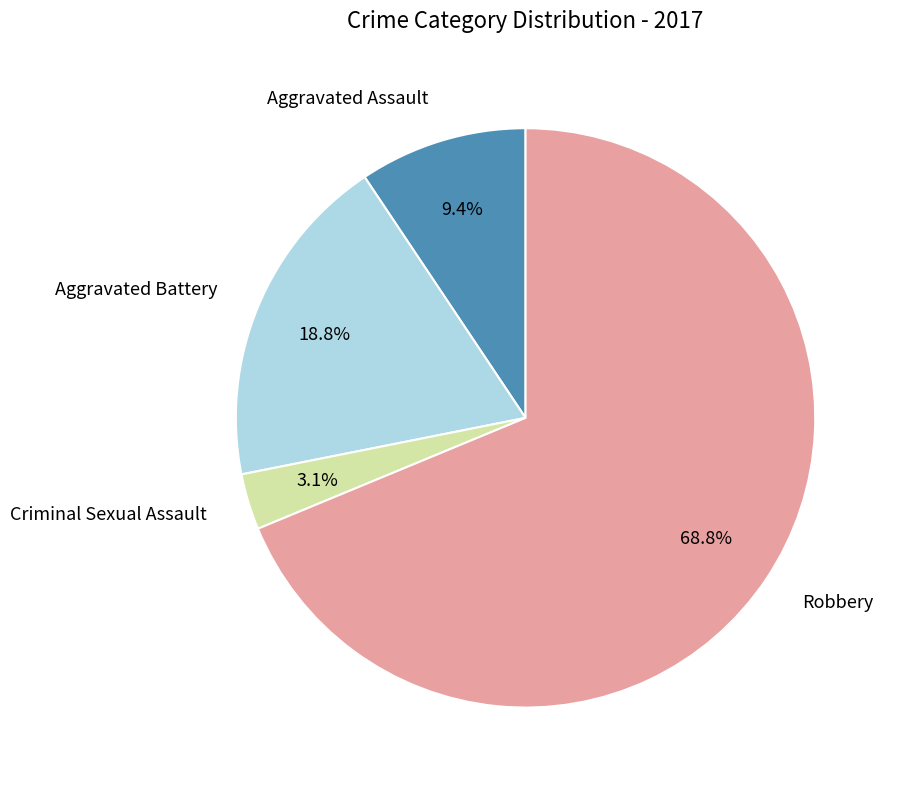

Is there a majority slice in this chart?

Yes